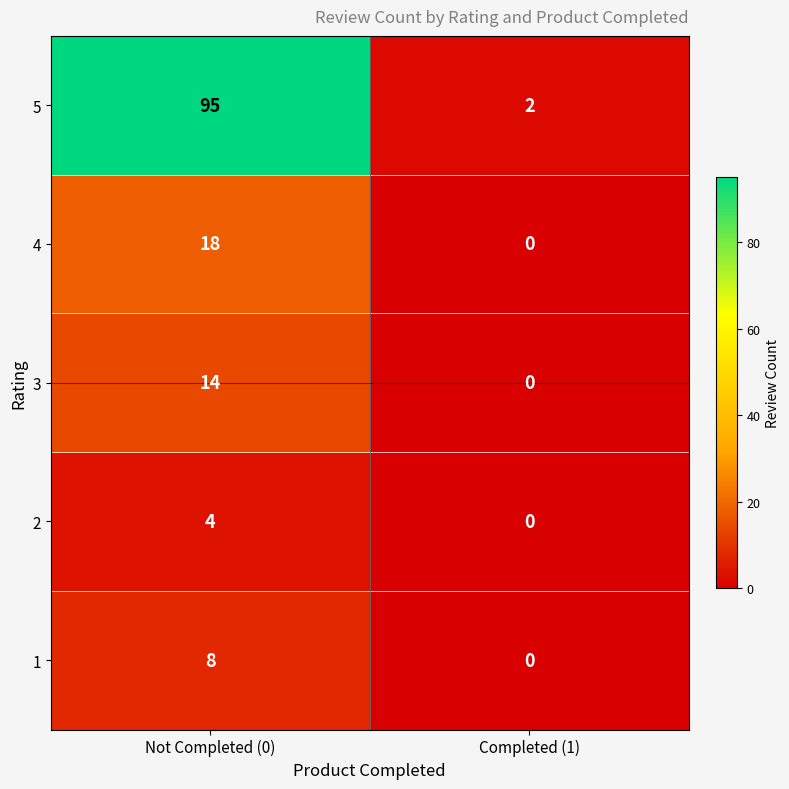

What is the difference between the maximum and minimum values in the 3 series?

14